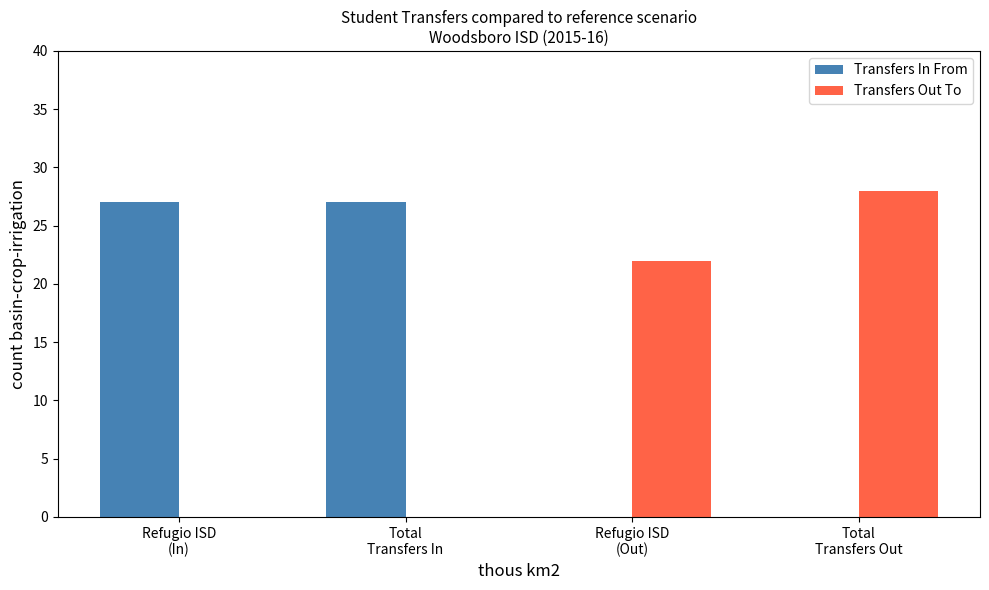

Reading left to right, extract all data points from this chart.

Transfers In From: 27	27	0	0
Transfers Out To: 0	0	22	28